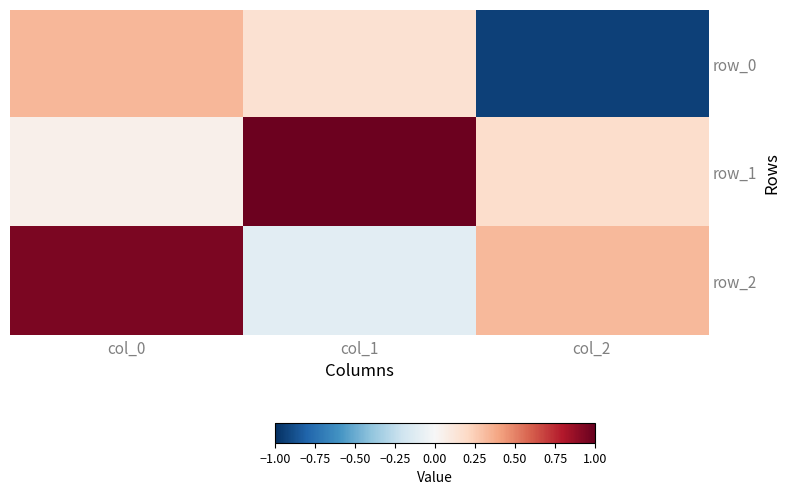

Reading right to left, what are all the values shown in this chart?

row_0: col_2=-0.9	col_1=0.2	col_0=0.3
row_1: col_2=0.2	col_1=1.0	col_0=0.1
row_2: col_2=0.3	col_1=-0.1	col_0=0.9